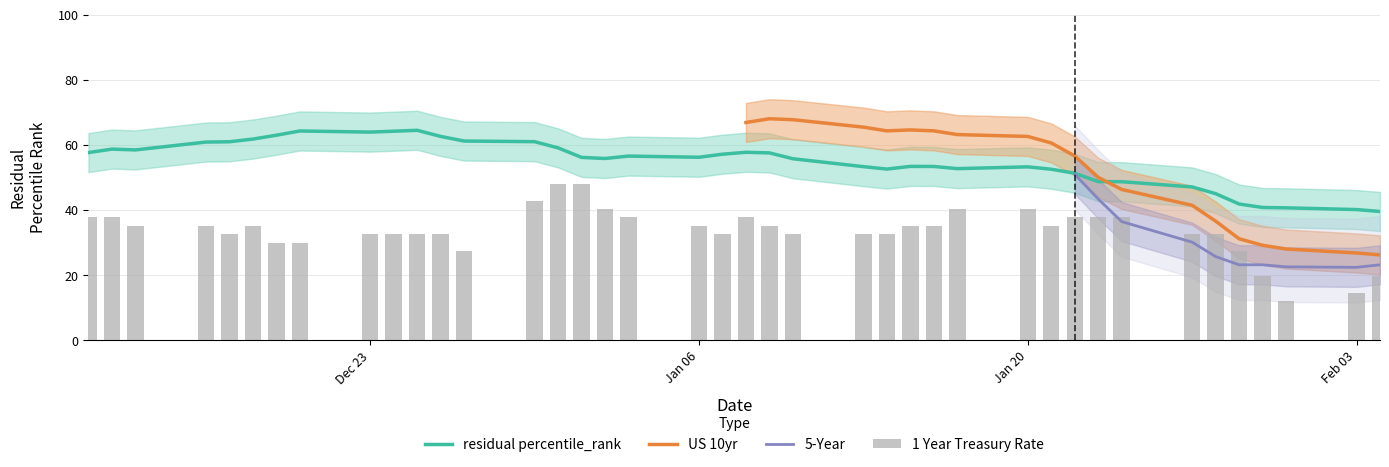

What is the maximum value for residual percentile_rank?

64.5